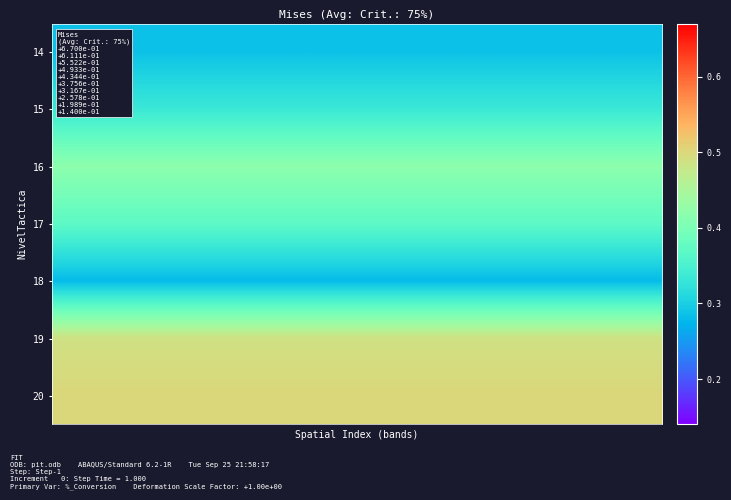

Reading right to left, transcribe all the data shown in this chart.

14: 0.3	0.3	0.3	0.3	0.3	0.3	0.3	0.3	0.3	0.3	0.3	0.3	0.3	0.3	0.3	0.3	0.3	0.3	0.3	0.3	0.3	0.3	0.3	0.3	0.3	0.3	0.3	0.3	0.3	0.3
15: 0.3	0.3	0.3	0.3	0.3	0.3	0.3	0.3	0.3	0.3	0.3	0.3	0.3	0.3	0.3	0.3	0.3	0.3	0.3	0.3	0.3	0.3	0.3	0.3	0.3	0.3	0.3	0.3	0.3	0.3
16: 0.4	0.4	0.4	0.4	0.4	0.4	0.4	0.4	0.4	0.4	0.4	0.4	0.4	0.4	0.4	0.4	0.4	0.4	0.4	0.4	0.4	0.4	0.4	0.4	0.4	0.4	0.4	0.4	0.4	0.4
17: 0.4	0.4	0.4	0.4	0.4	0.4	0.4	0.4	0.4	0.4	0.4	0.4	0.4	0.4	0.4	0.4	0.4	0.4	0.4	0.4	0.4	0.4	0.4	0.4	0.4	0.4	0.4	0.4	0.4	0.4
18: 0.3	0.3	0.3	0.3	0.3	0.3	0.3	0.3	0.3	0.3	0.3	0.3	0.3	0.3	0.3	0.3	0.3	0.3	0.3	0.3	0.3	0.3	0.3	0.3	0.3	0.3	0.3	0.3	0.3	0.3
19: 0.5	0.5	0.5	0.5	0.5	0.5	0.5	0.5	0.5	0.5	0.5	0.5	0.5	0.5	0.5	0.5	0.5	0.5	0.5	0.5	0.5	0.5	0.5	0.5	0.5	0.5	0.5	0.5	0.5	0.5
20: 0.5	0.5	0.5	0.5	0.5	0.5	0.5	0.5	0.5	0.5	0.5	0.5	0.5	0.5	0.5	0.5	0.5	0.5	0.5	0.5	0.5	0.5	0.5	0.5	0.5	0.5	0.5	0.5	0.5	0.5